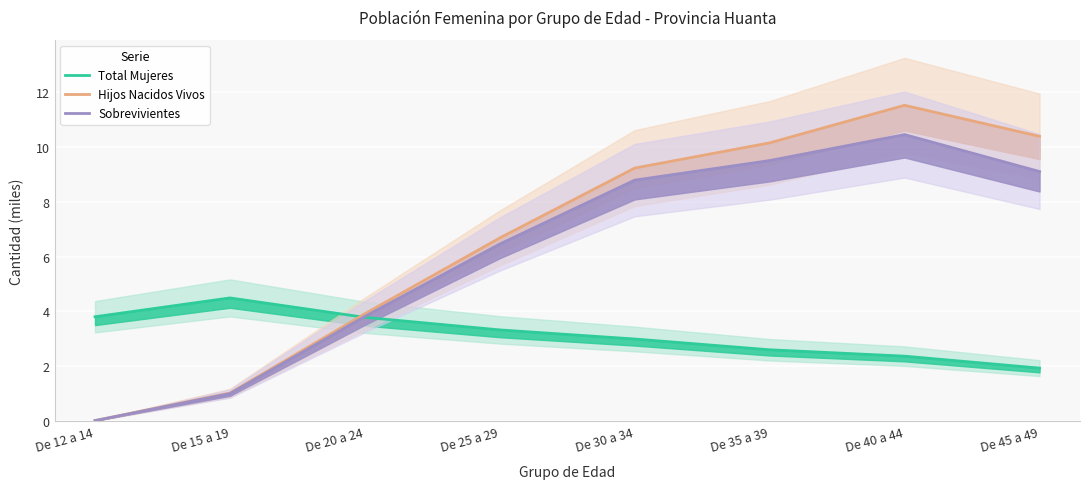

Between De 35 a 39 and De 45 a 49, which series saw the biggest shift?

Total Mujeres